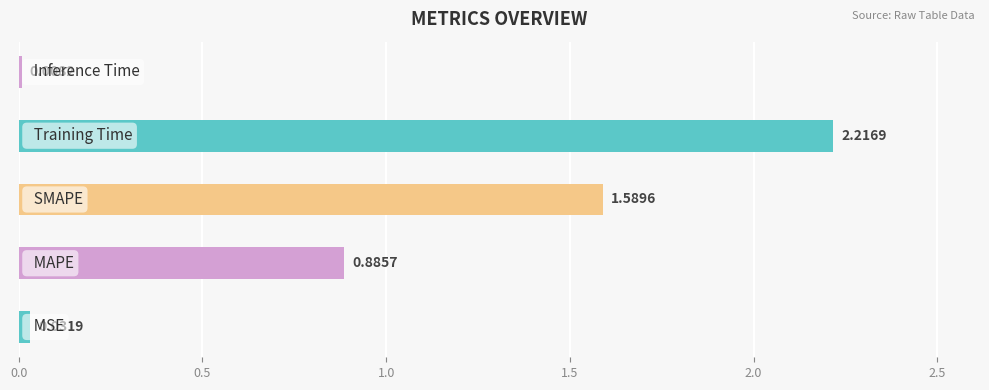

How many bars are there in total?

5